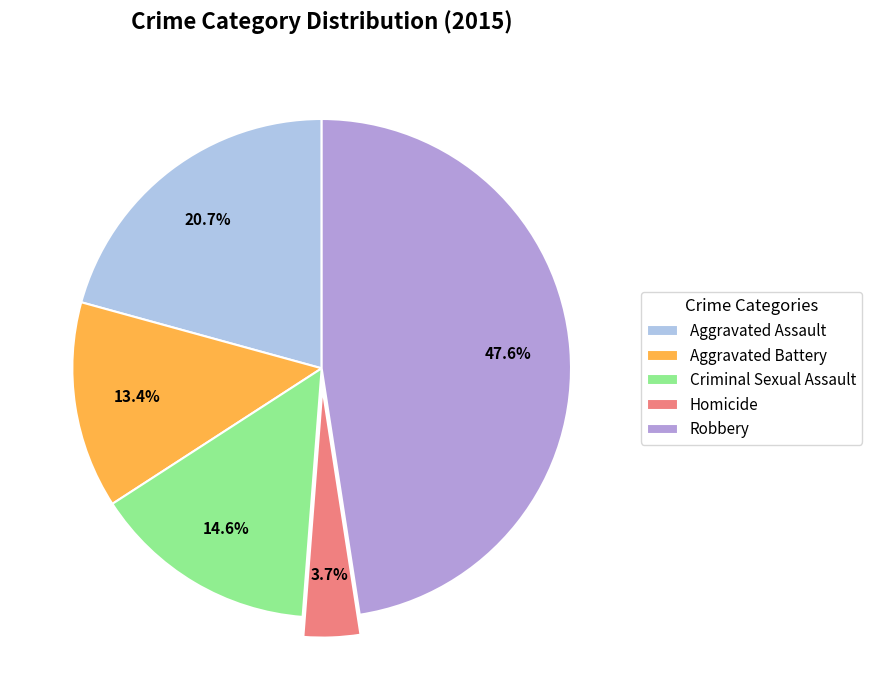

What is the smallest slice in the pie chart?

Homicide